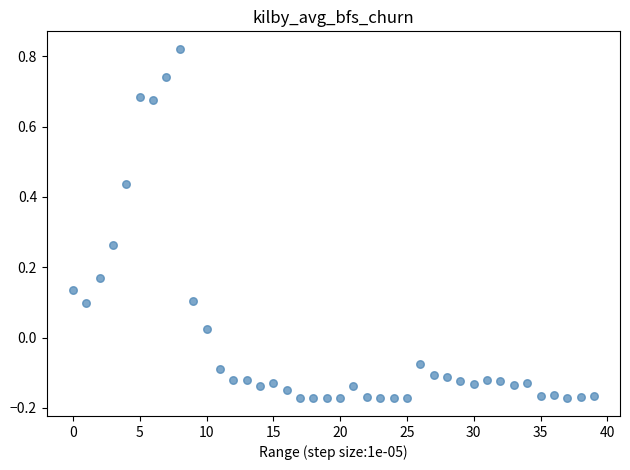

What is the range of Y values (max minus min)?

1.0